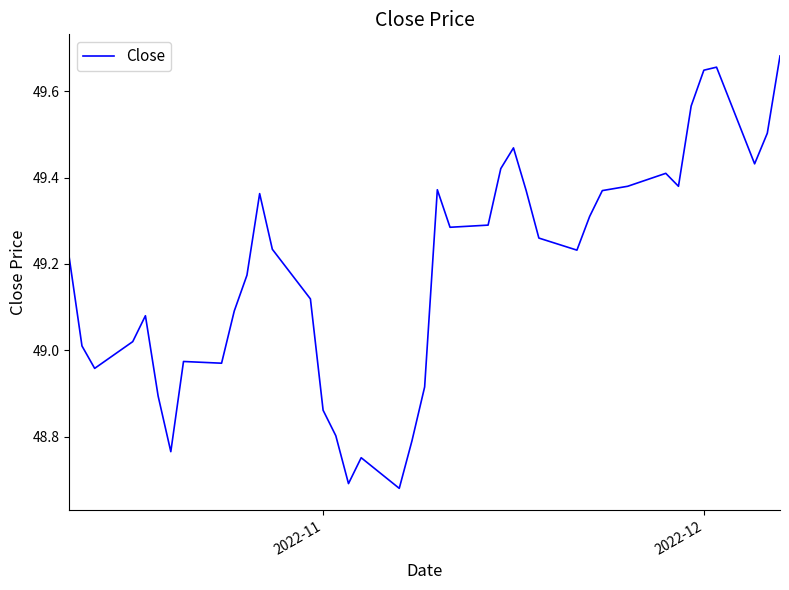

What is the difference between the maximum and minimum values?

1.0